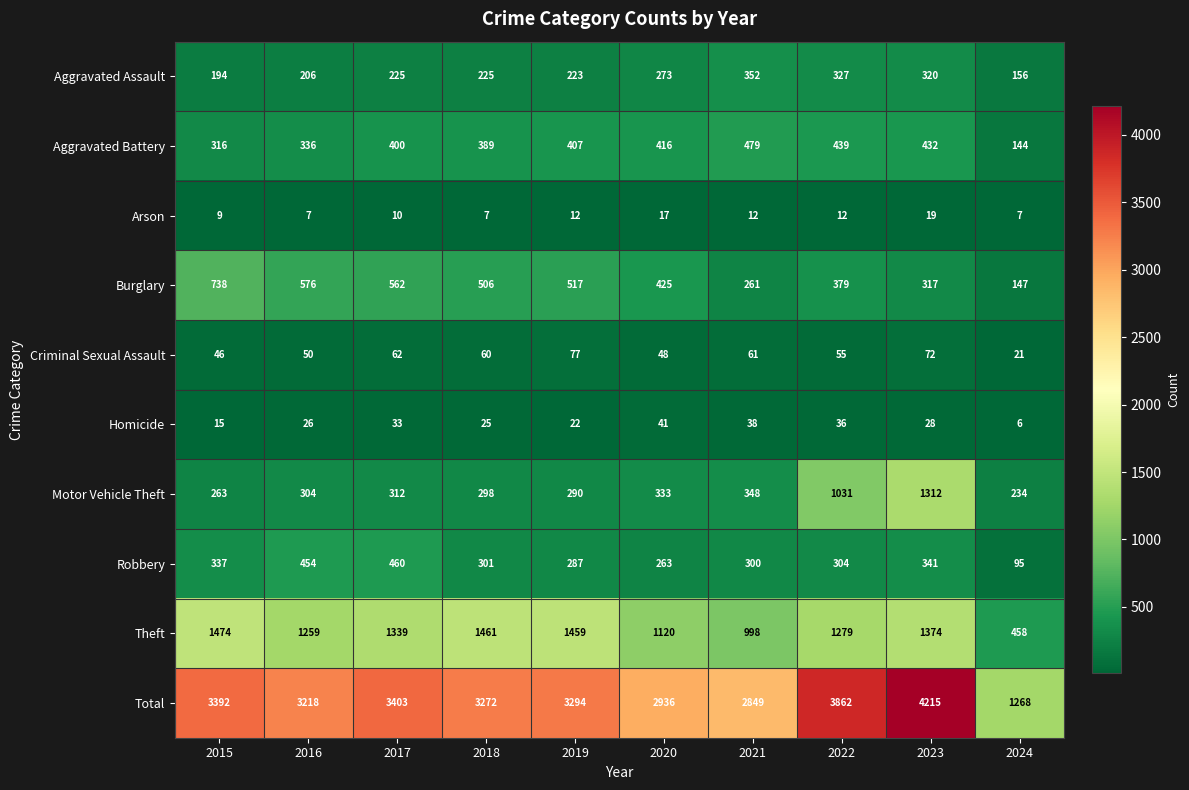

The Robbery series shows 81 at 2018. True or false?

False